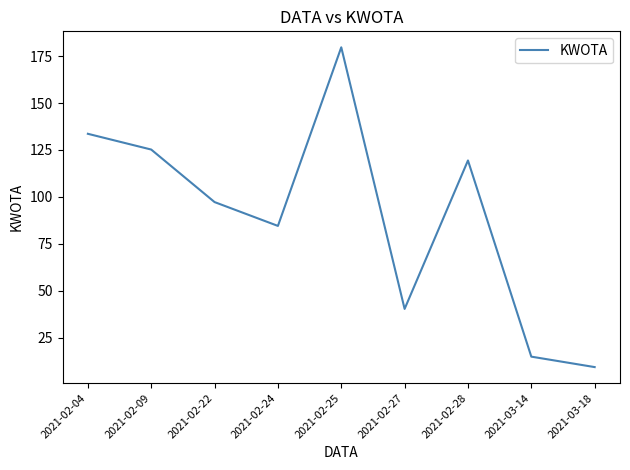

What is the change in value from 2021-02-25 to 2021-02-28?

-60.3